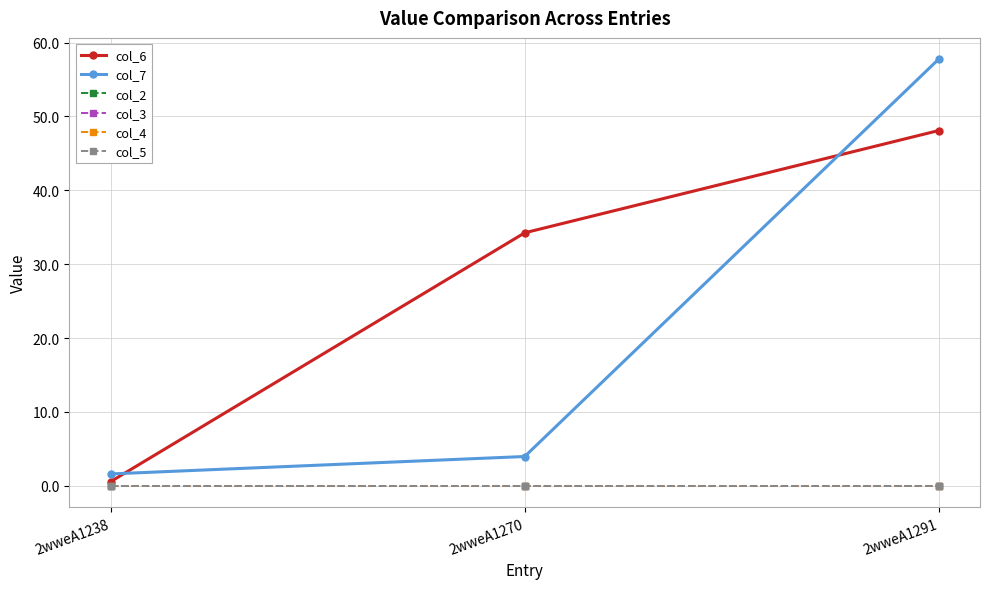

Does the chart have visible grid lines?

Yes